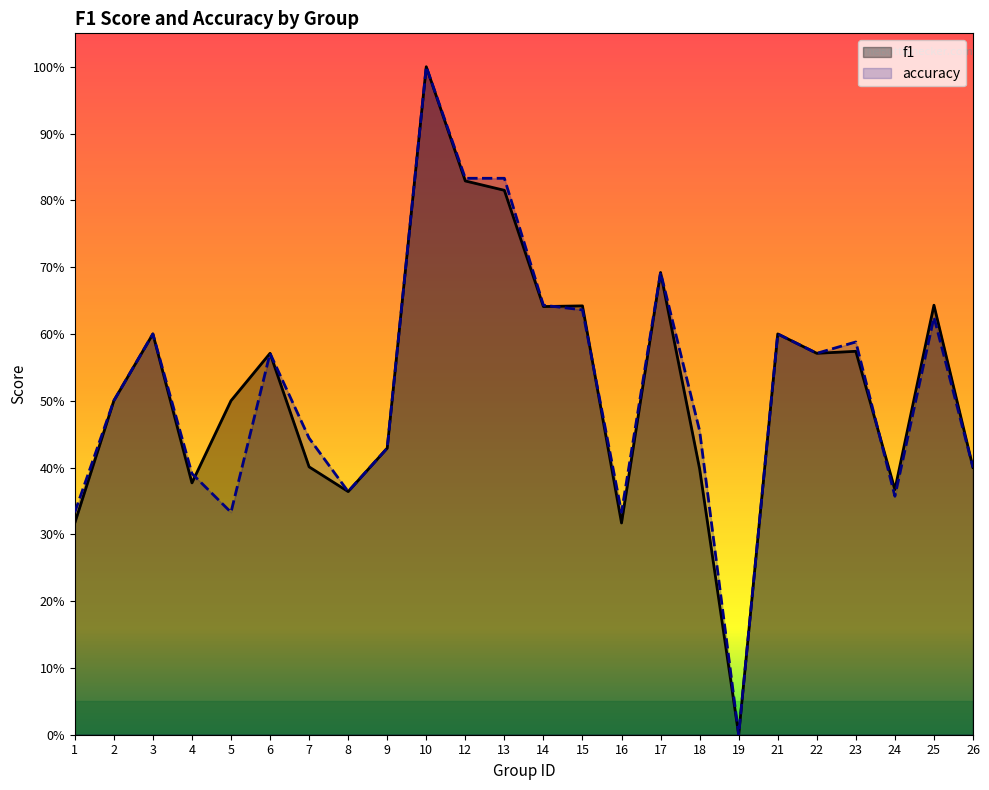

True or false: accuracy and f1 intersect in this chart.

True